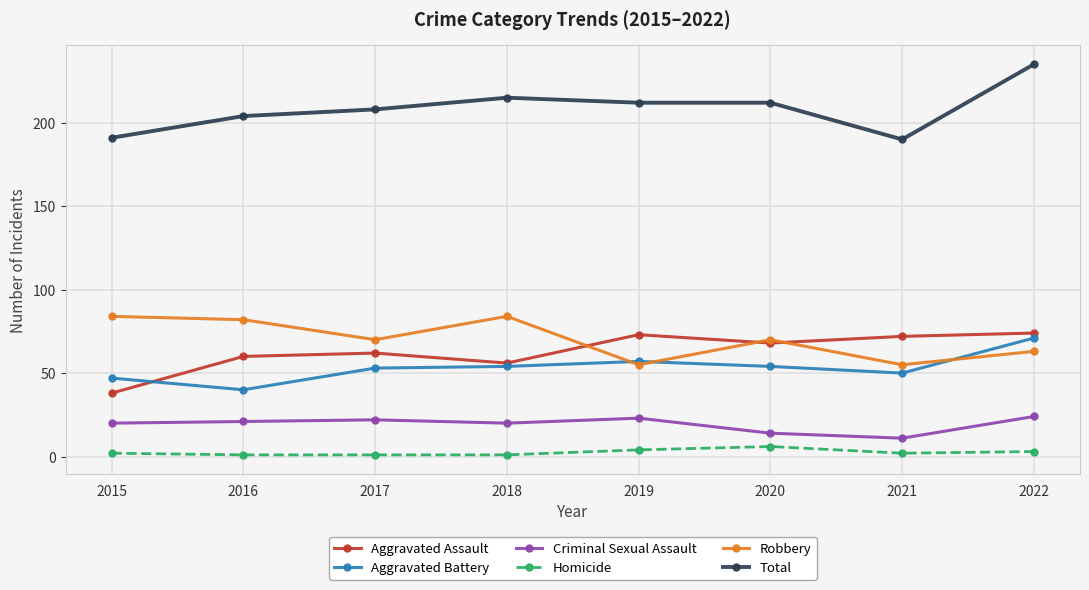

Which series has the widest spread of values?

Total